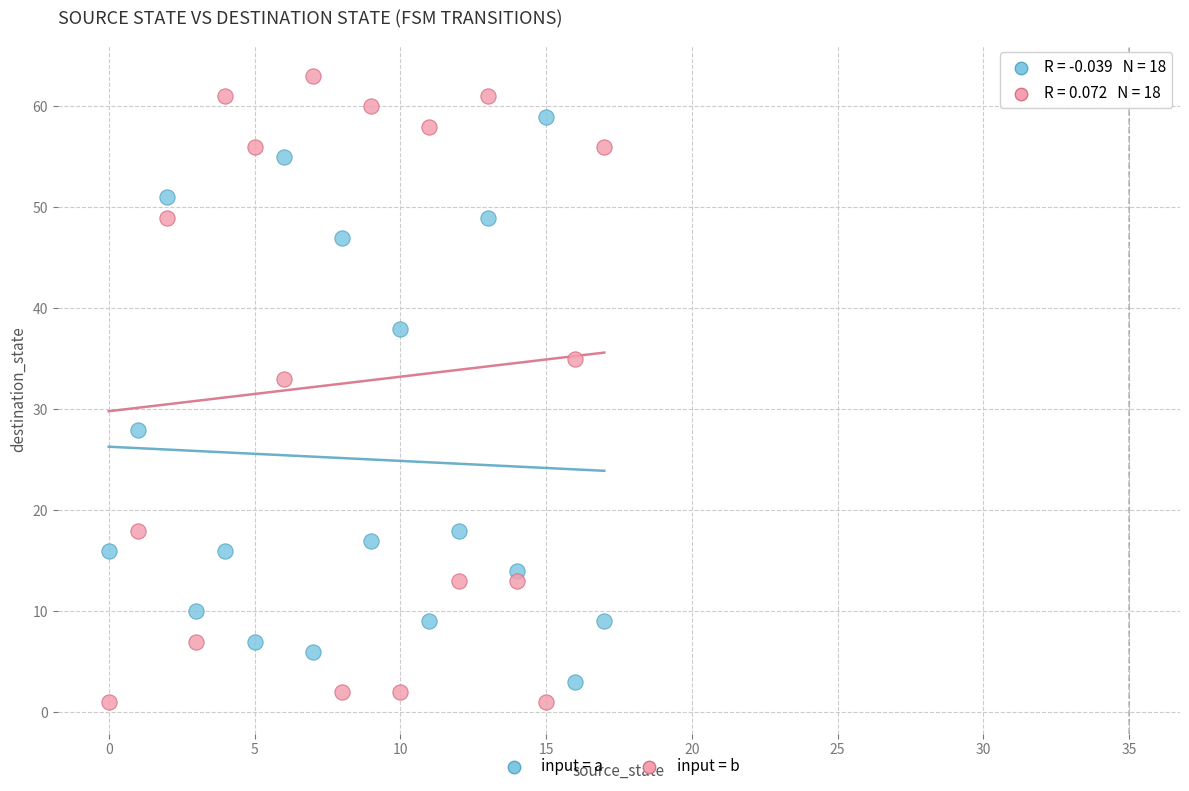

Across all data points, what is the range of Y values (max minus min)?

62